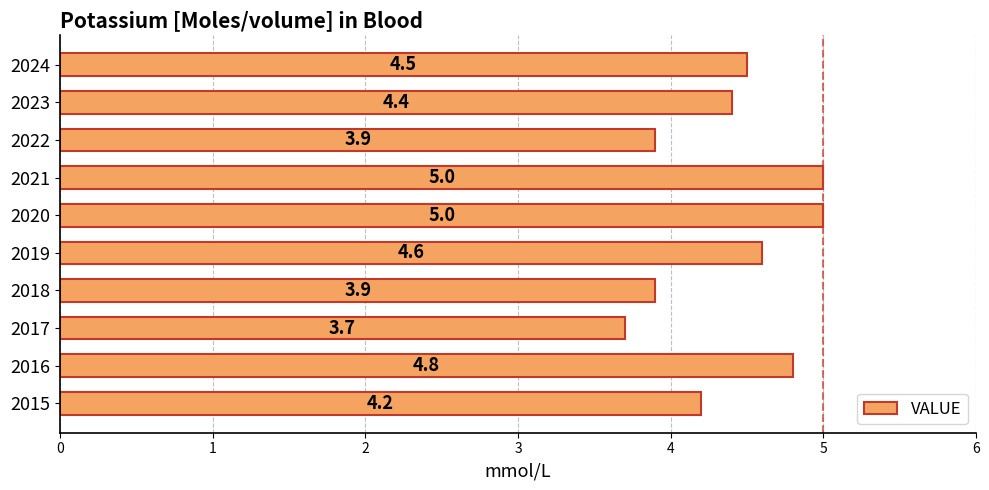

Between 2023 and 2020, which is larger?

2020